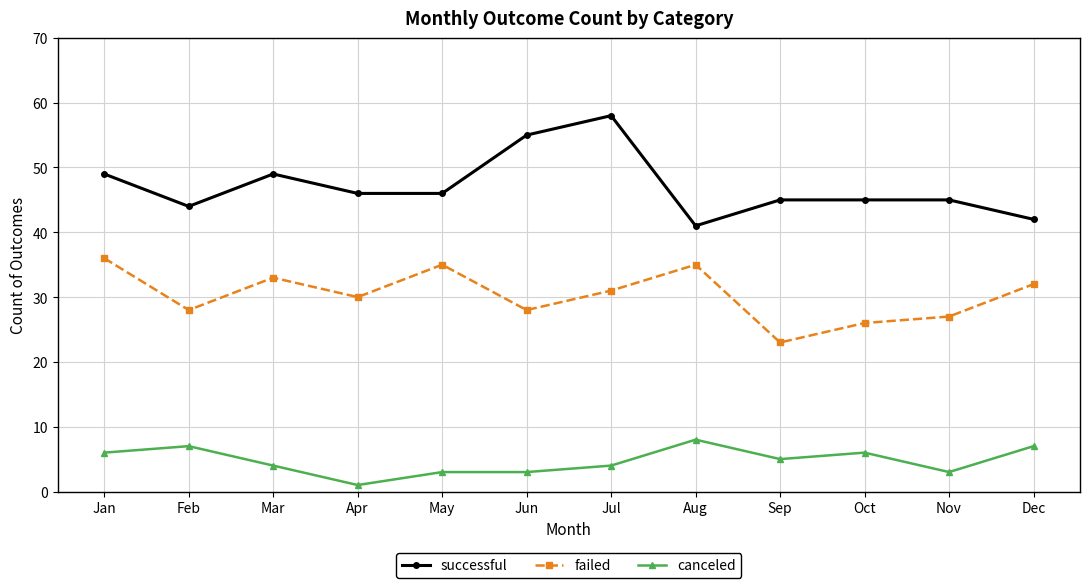

True or false: canceled and failed intersect in this chart.

False